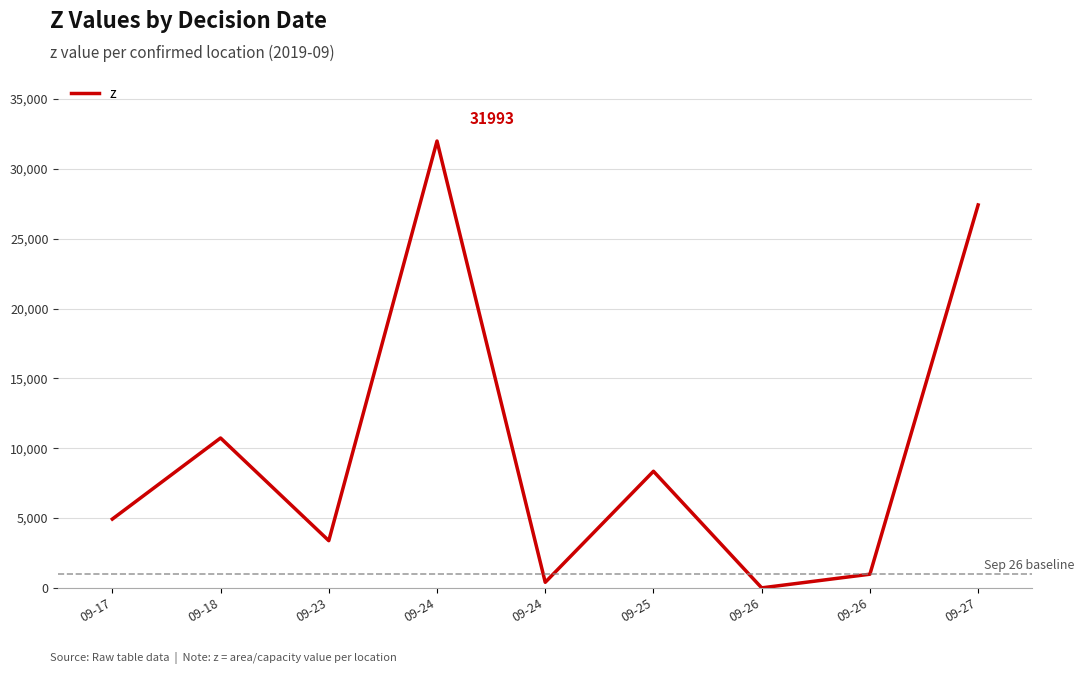

What is the sum of all values?

88181